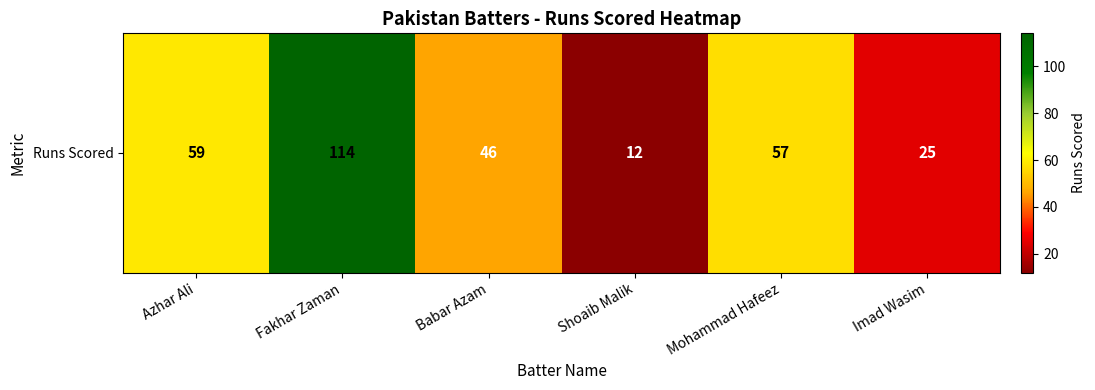

The chart shows a value of 25 at Imad Wasim. True or false?

True